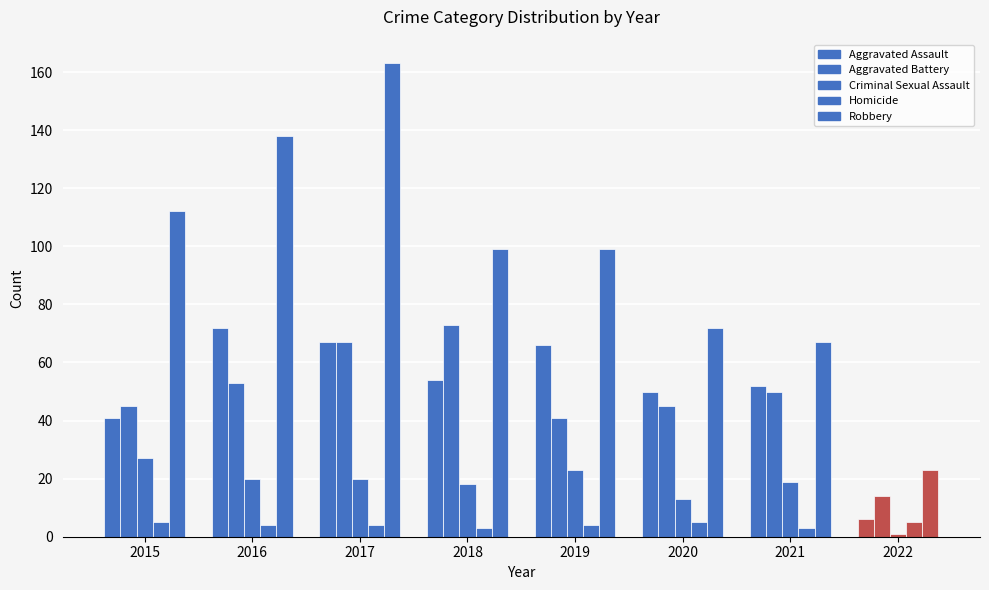

What is the value of the Criminal Sexual Assault bar at the 8th from the left?

1